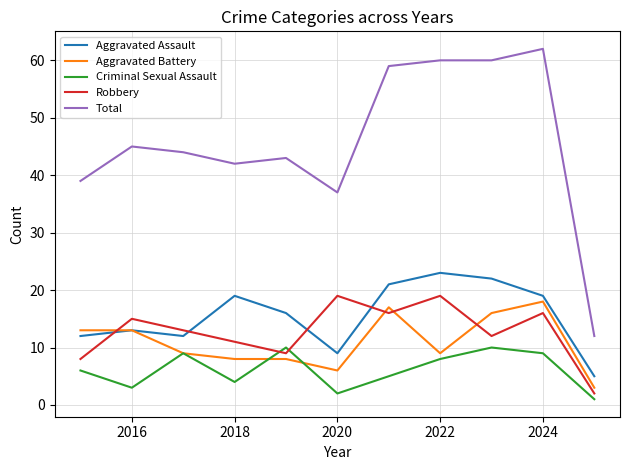

Which series has the largest total across all categories?

Total